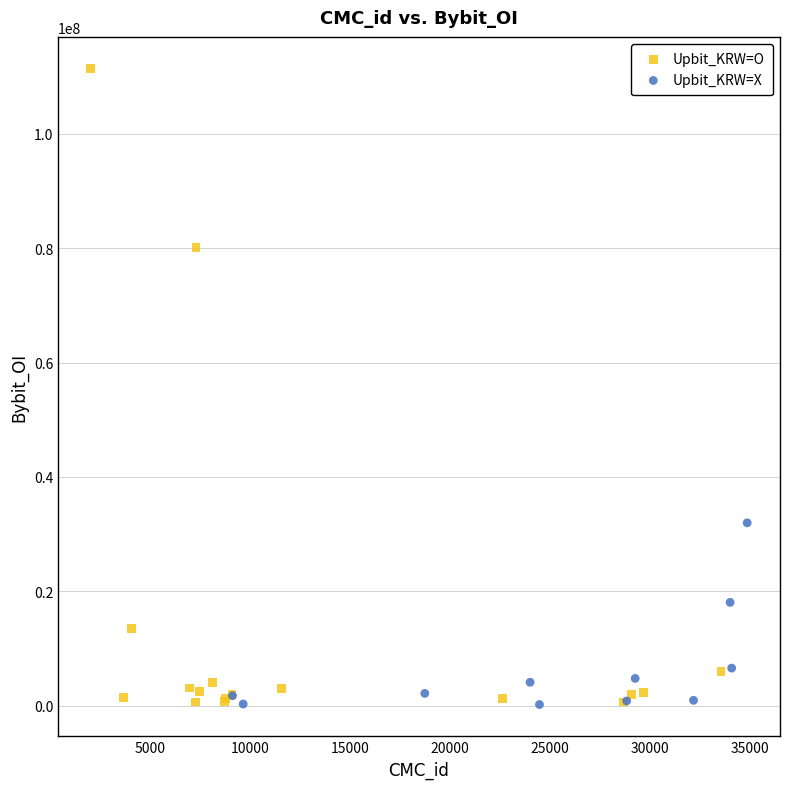

Which series contains the highest Y value?

Upbit_KRW=O